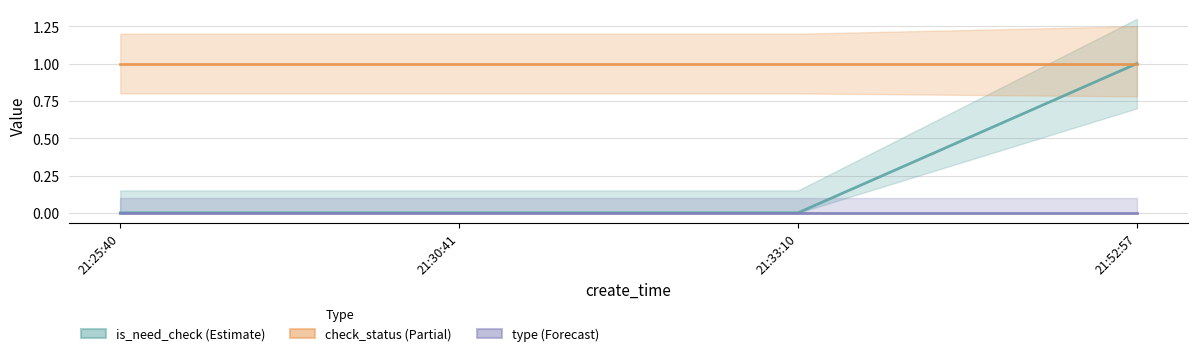

What is the total value across all series at 21:33:10?

1